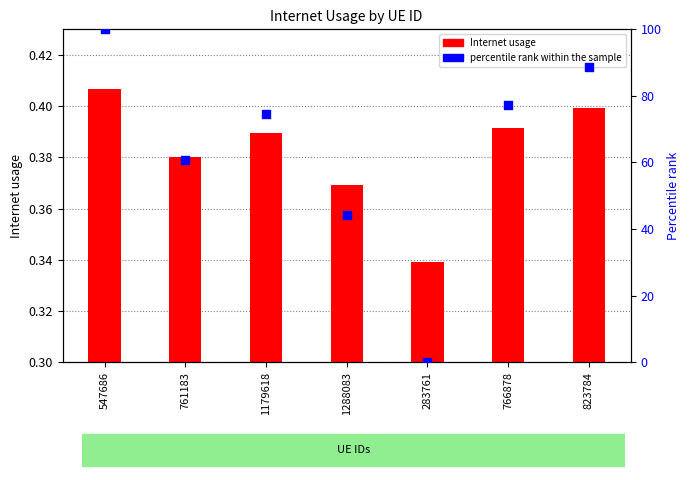

At how many categories does at least one series exceed 85?

2